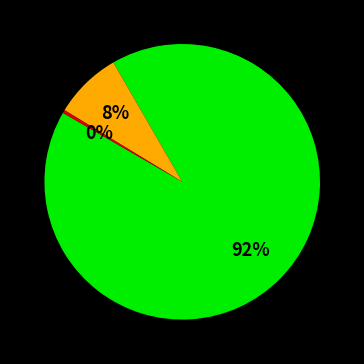

Does any single category account for the majority?

Yes